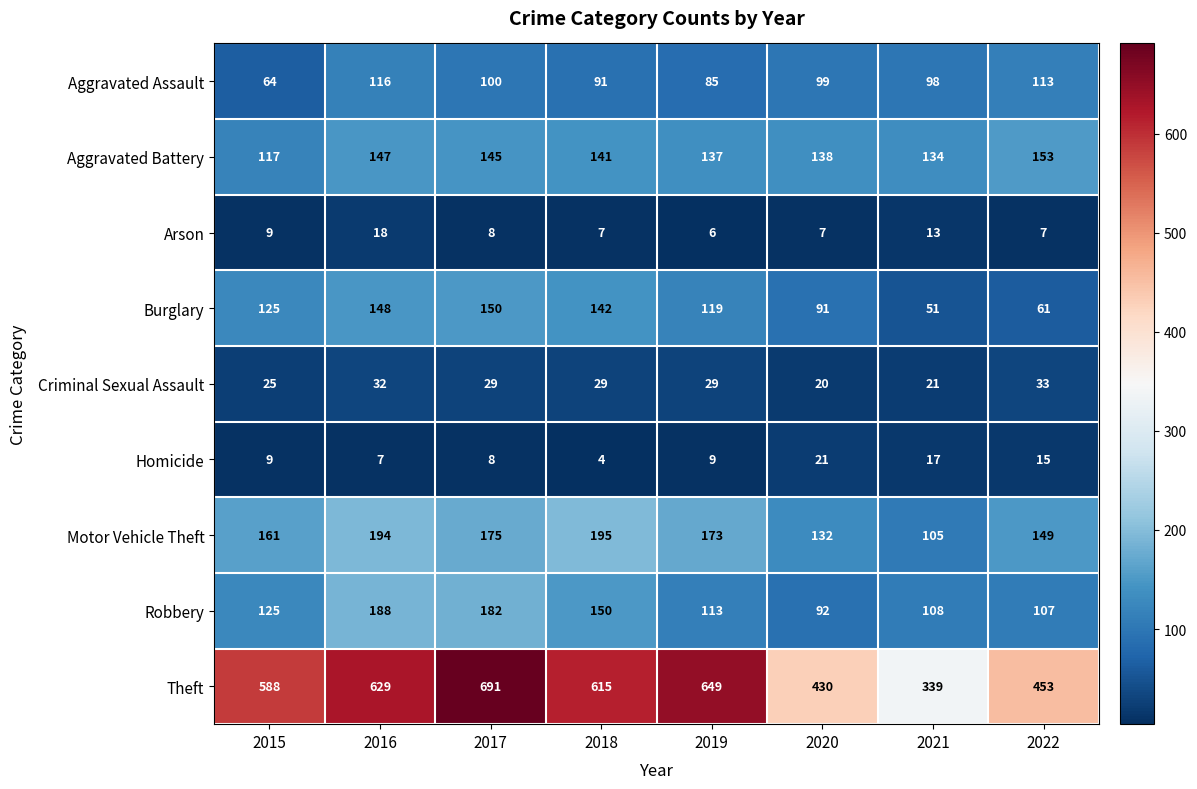

Rank the series at 2016 from lowest to highest value.

Homicide, Arson, Criminal Sexual Assault, Aggravated Assault, Aggravated Battery, Burglary, Robbery, Motor Vehicle Theft, Theft